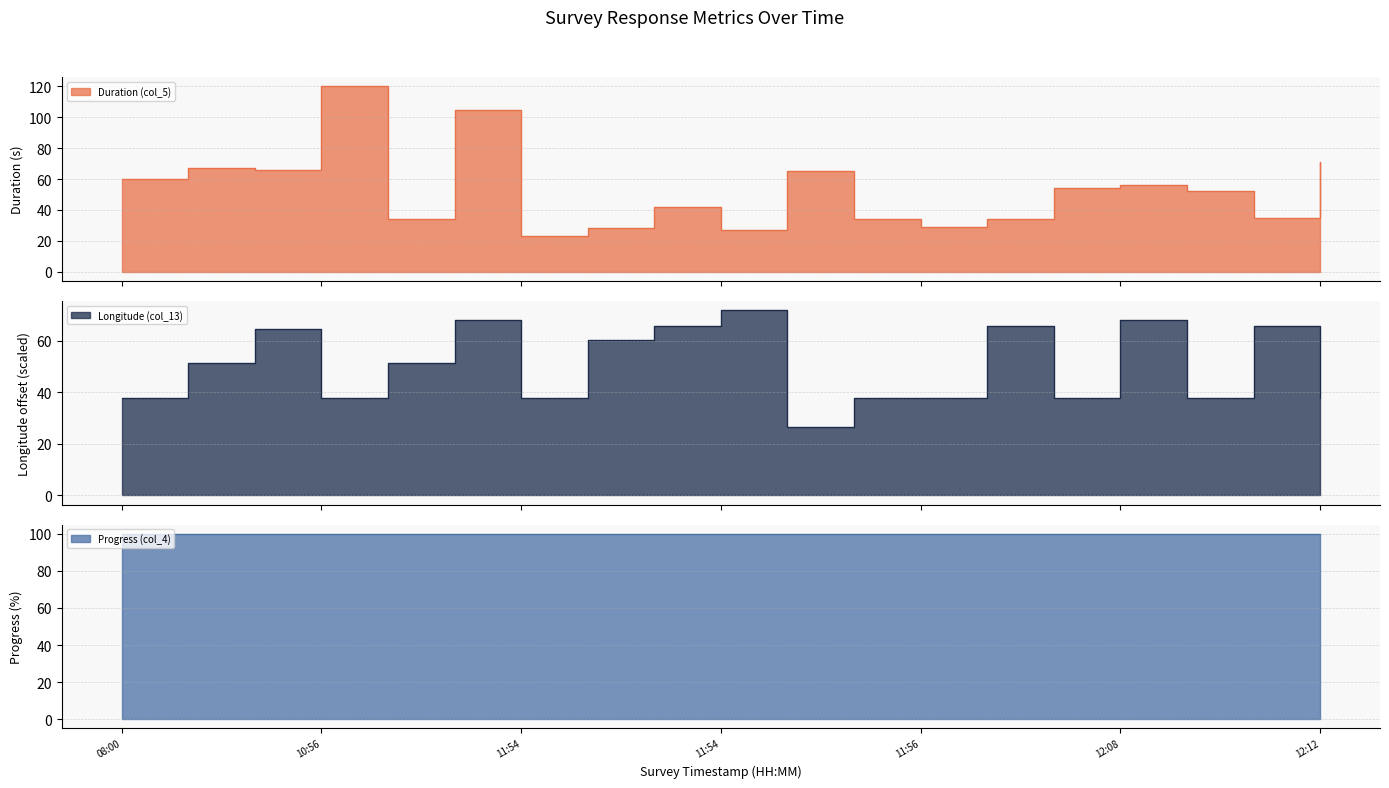

True or false: Duration (col_5) and Longitude (col_13) intersect in this chart.

True